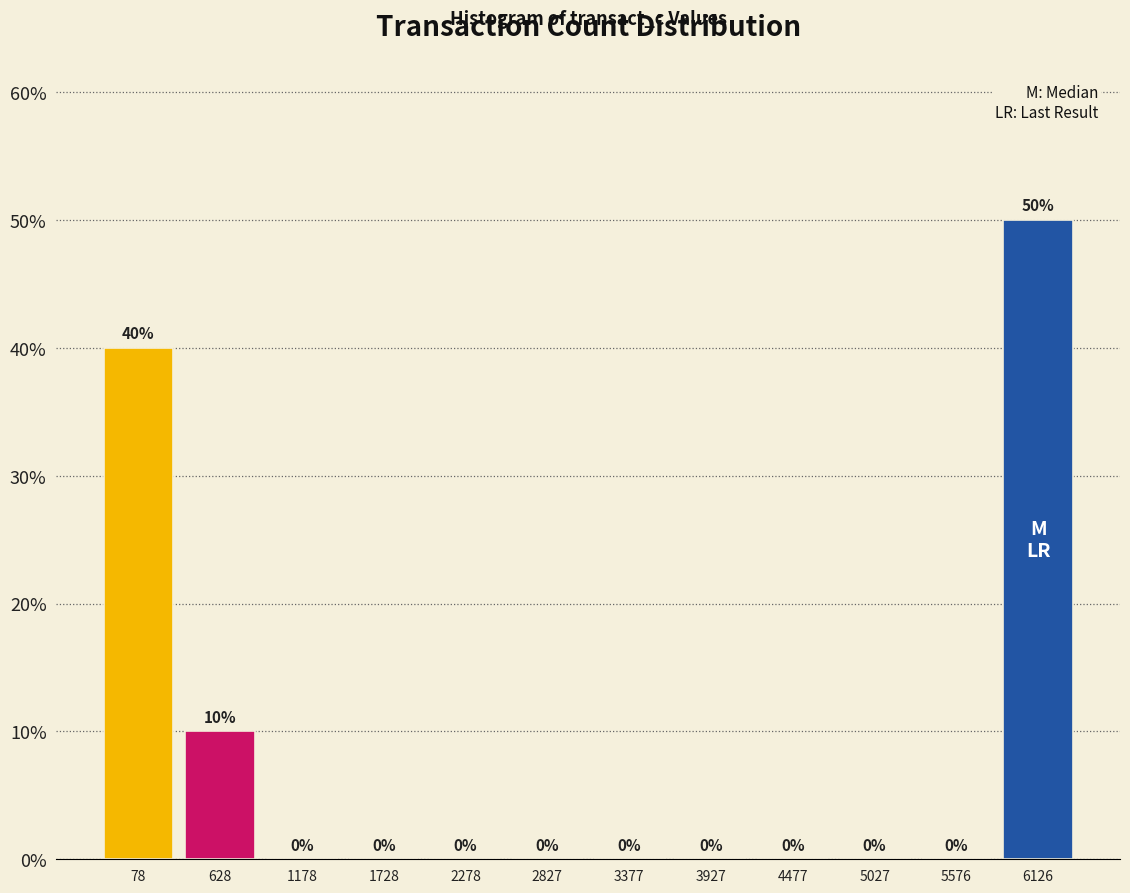

Are the bars horizontal?

No